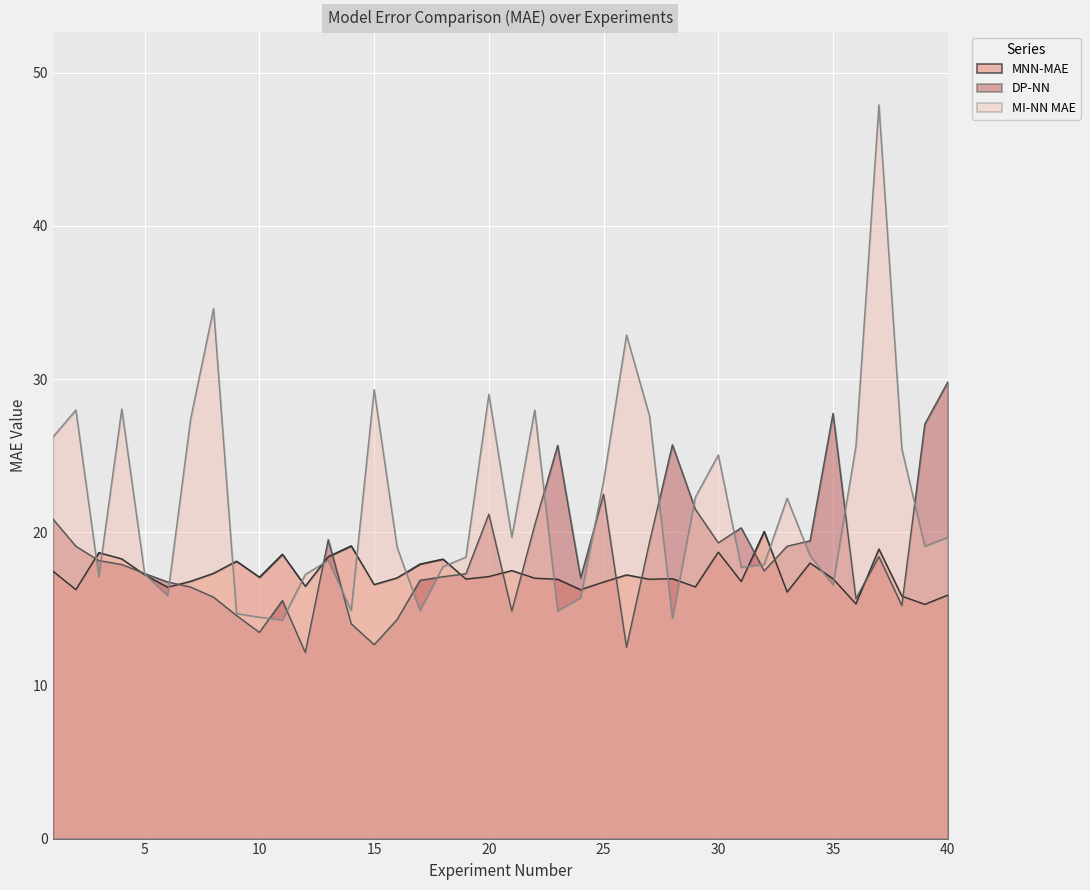

How many data points does each series have?

40